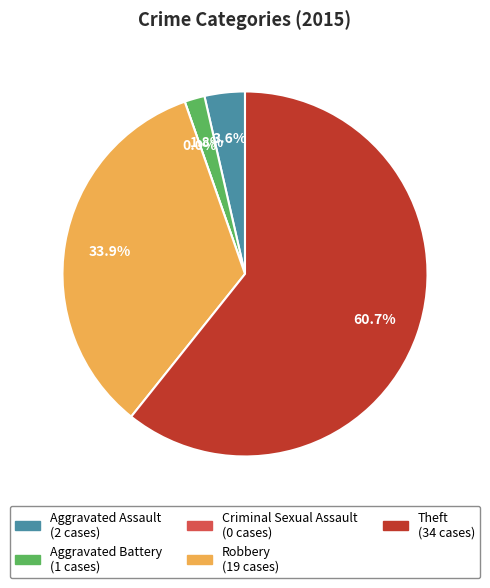

What is the majority slice?

Theft